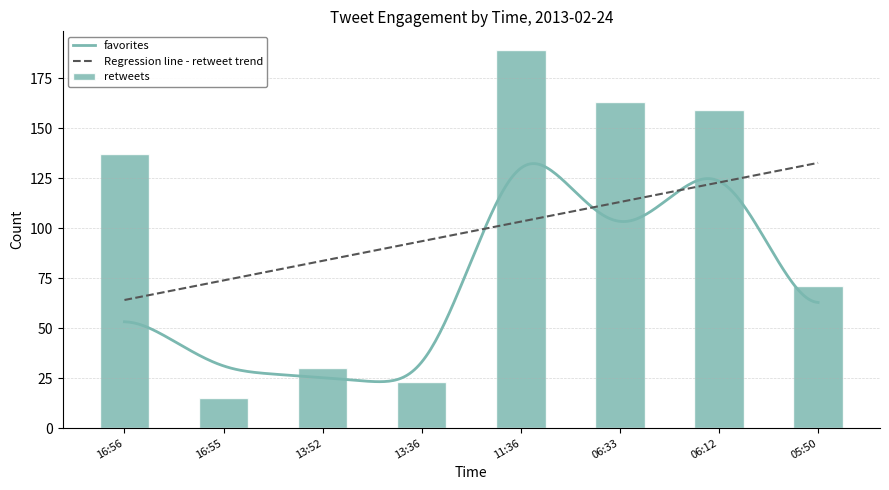

What is the maximum value shown in the chart?

189